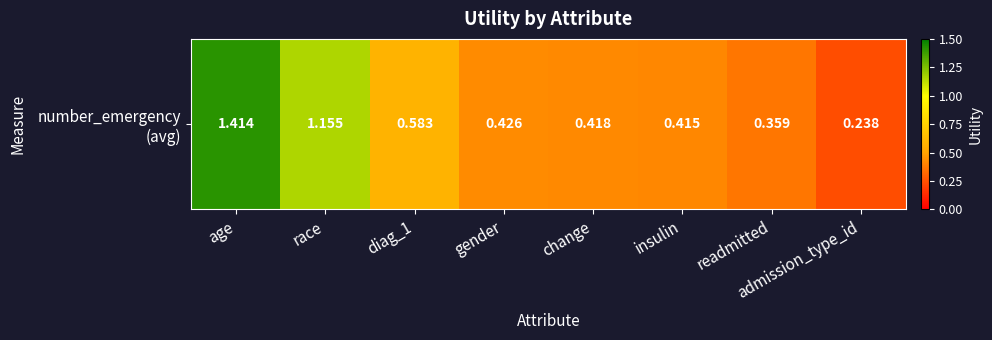

The value at change is 0.6. True or false?

False